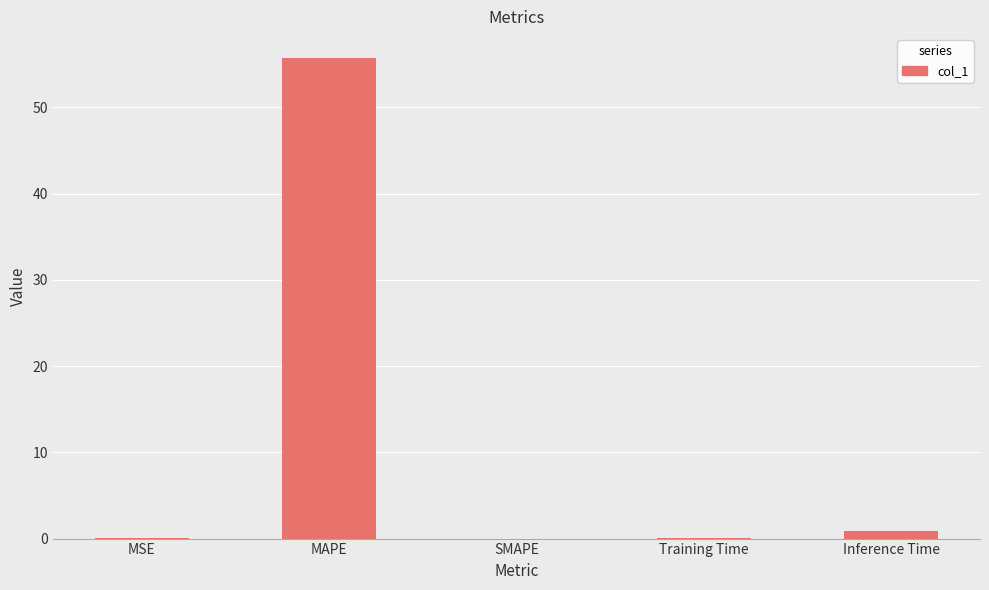

Which category has the highest value across all series?

MAPE